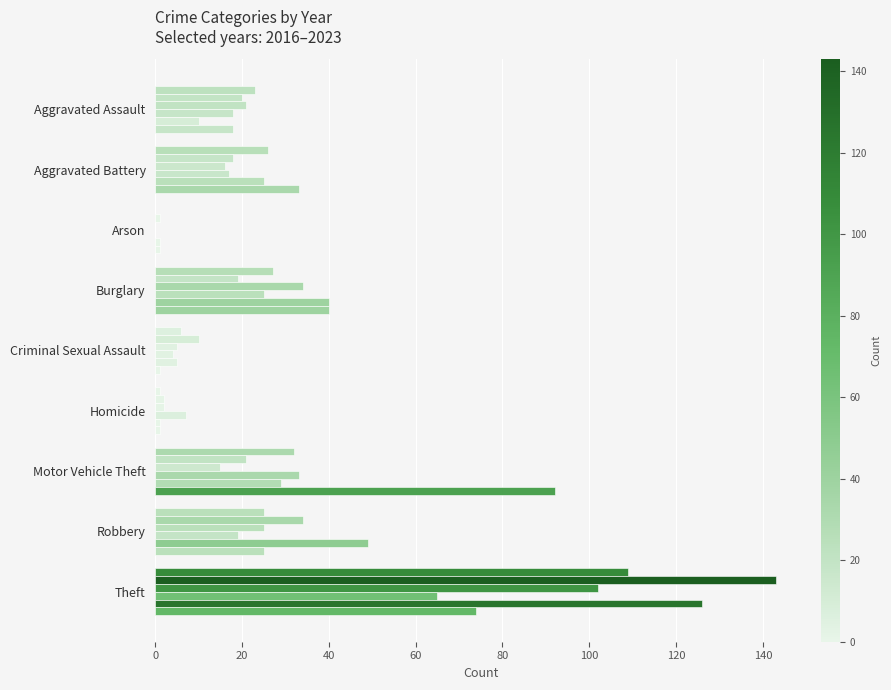

Count the number of categories in the chart.

9